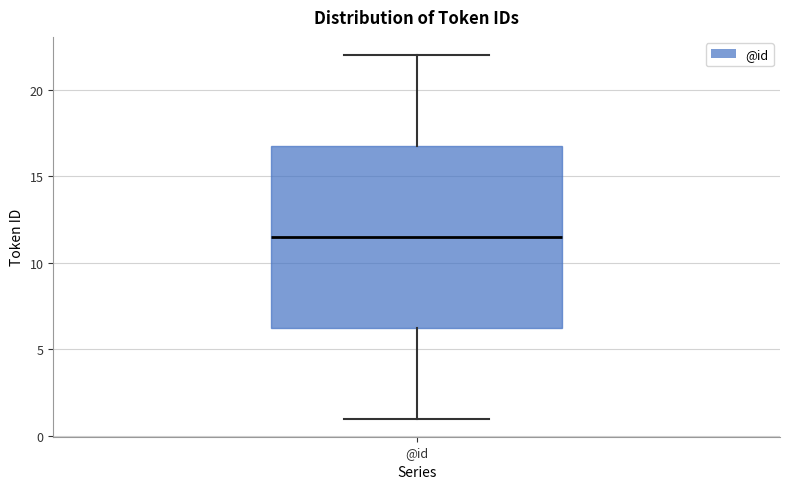

Read this box plot against the y-axis: the position of the median line, the range covered by the box, and the ends of both whiskers. The values are not printed on the chart, so give them approximately, as read against the axis.

median 11.5, box 6.5 to 17.0, whiskers 1.0 to 22.0